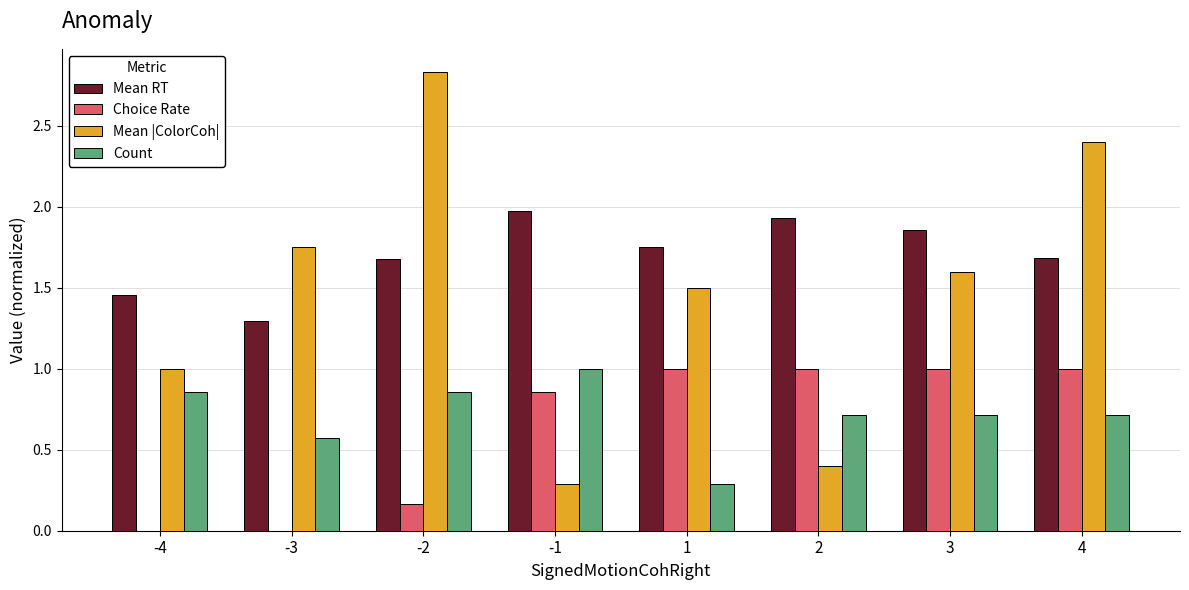

The Choice Rate series shows 1.6 at 4. True or false?

False